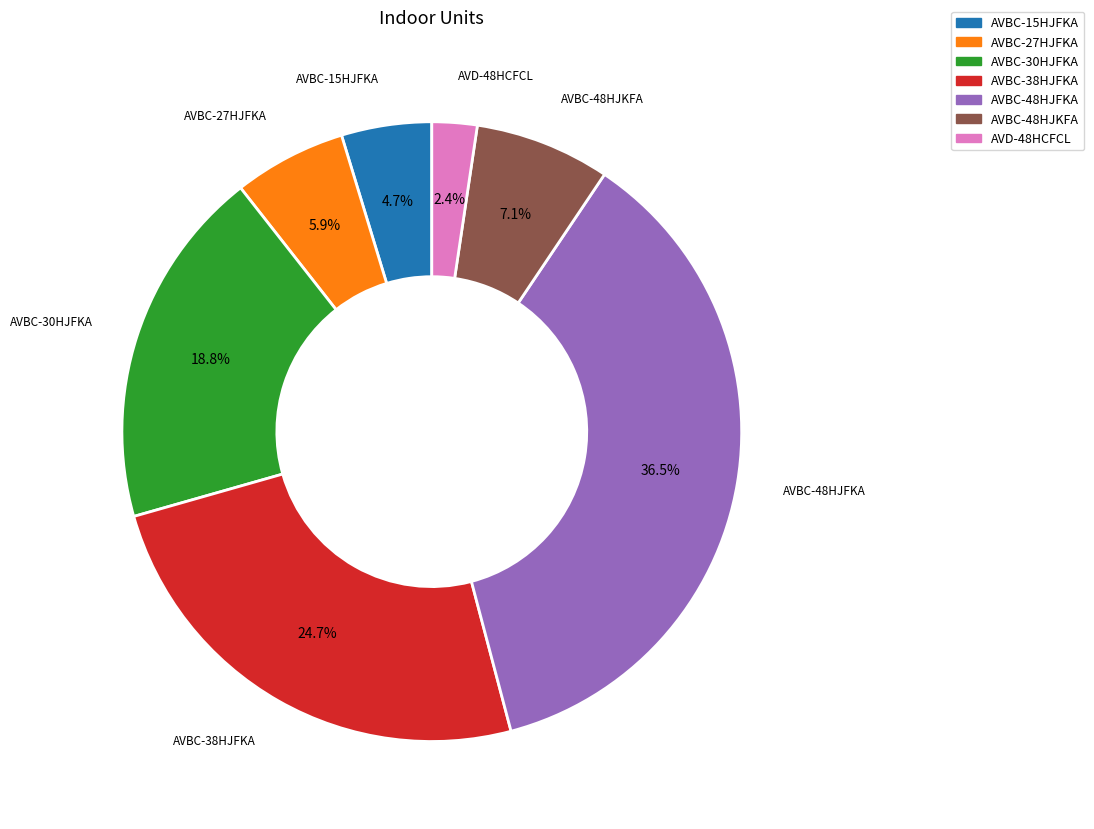

Which category has the biggest portion of the pie?

AVBC-48HJFKA